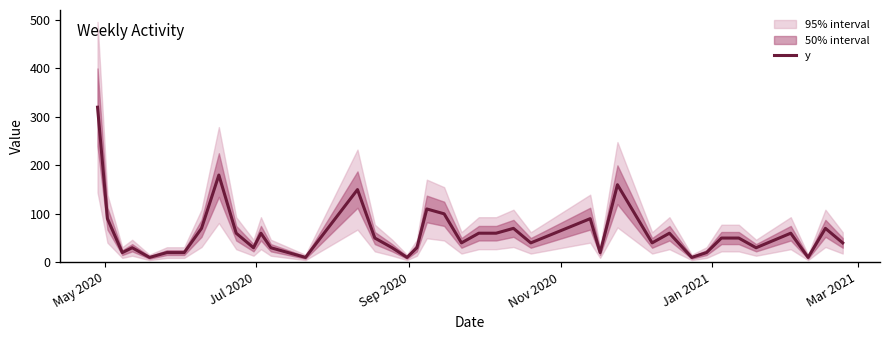

What is the maximum value for y?

320